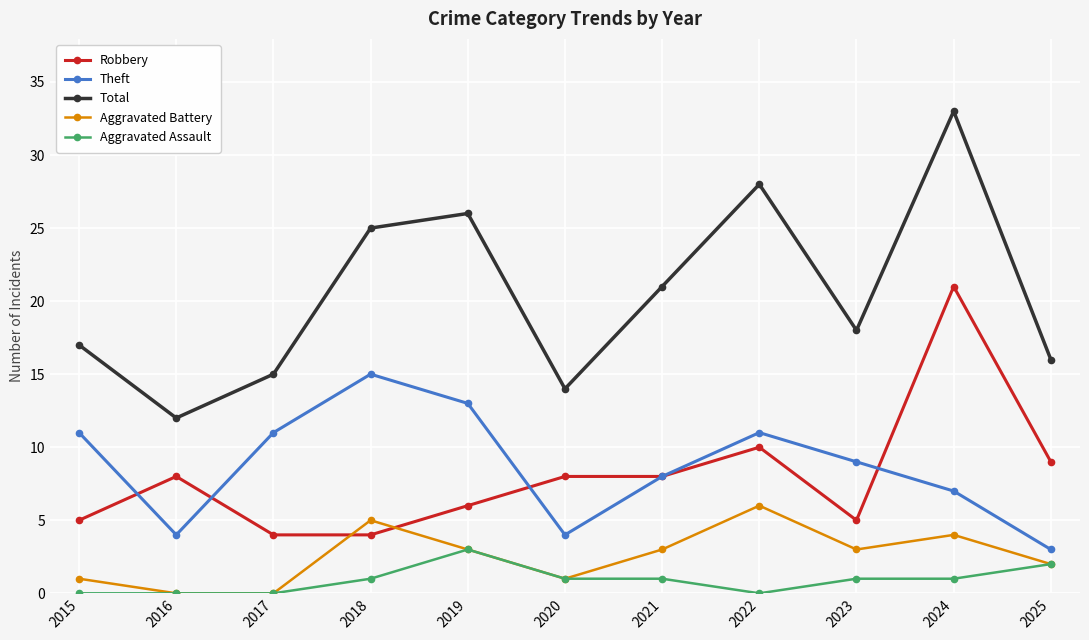

At which category does the chart reach its peak across all series?

2024